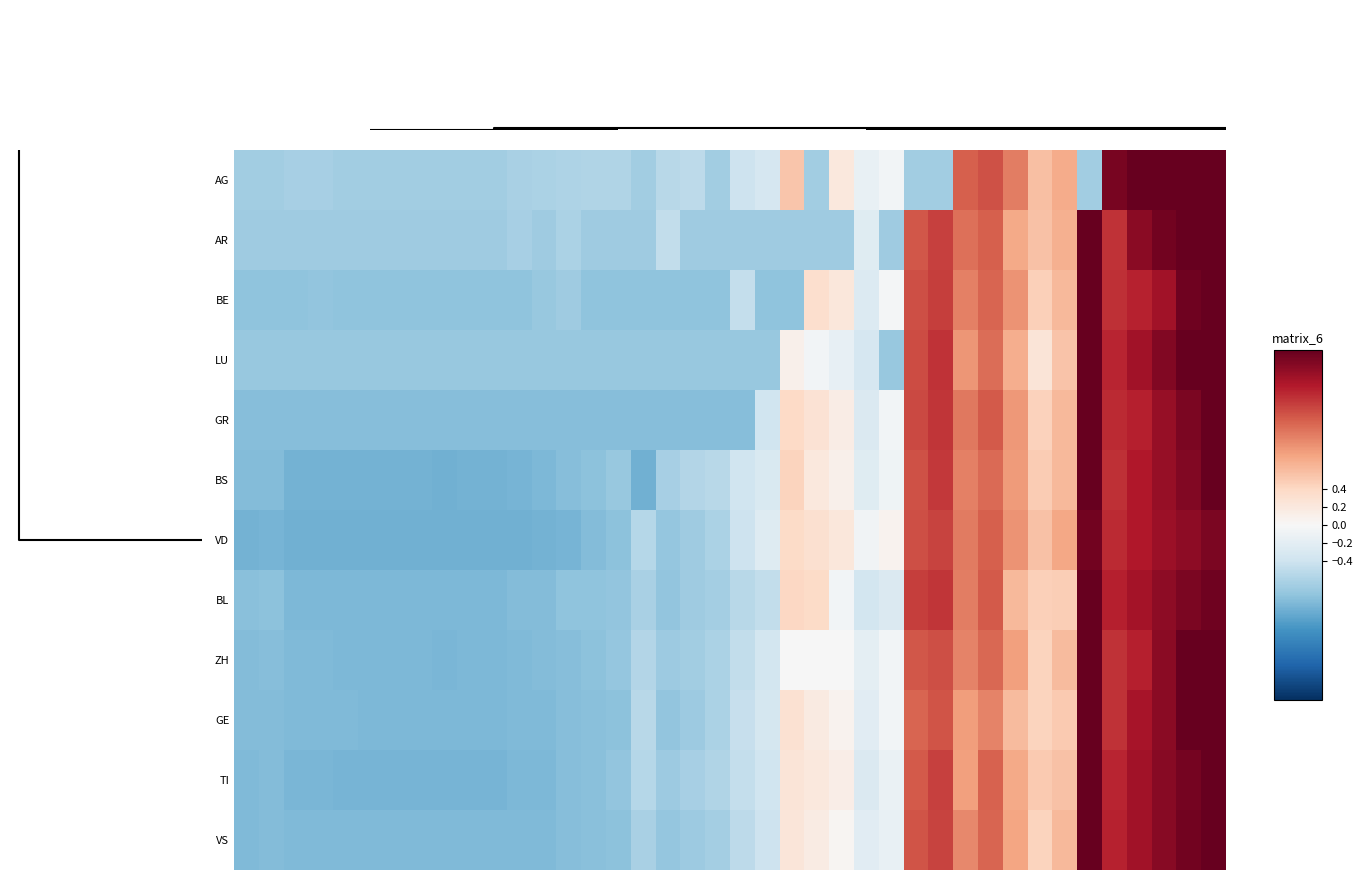

Count the number of categories in the chart.

40